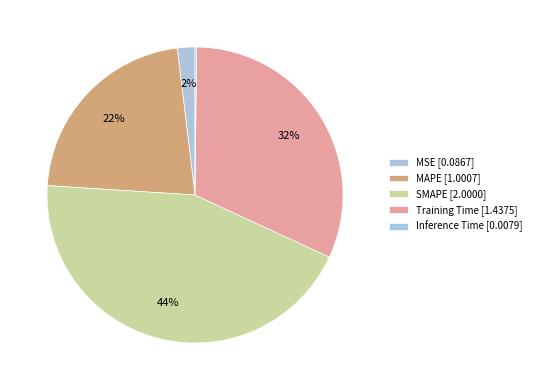

Rank the categories by value from lowest to highest.

Inference Time, MSE, MAPE, Training Time, SMAPE